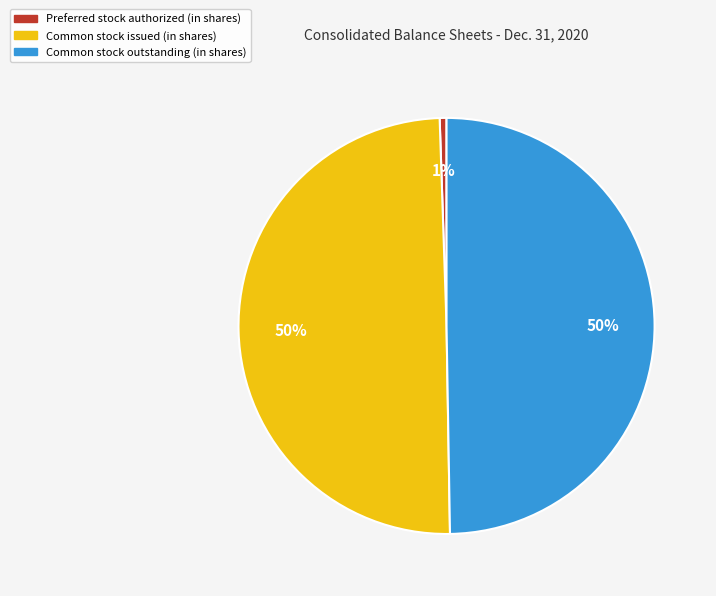

To the nearest percent, what is the difference between the largest and smallest slice percentages?

49%